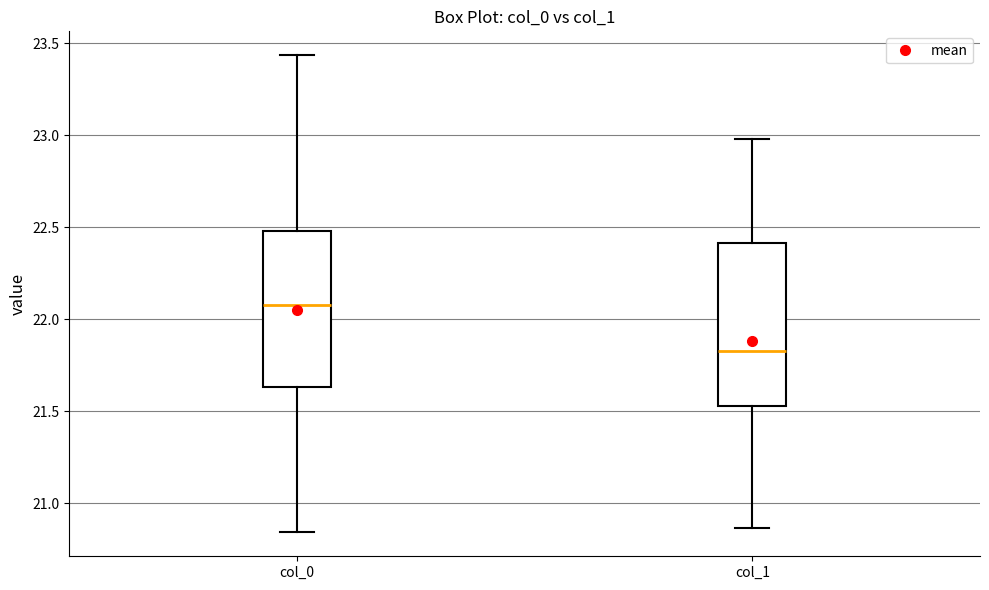

Which box's median line is the lowest?

col_1